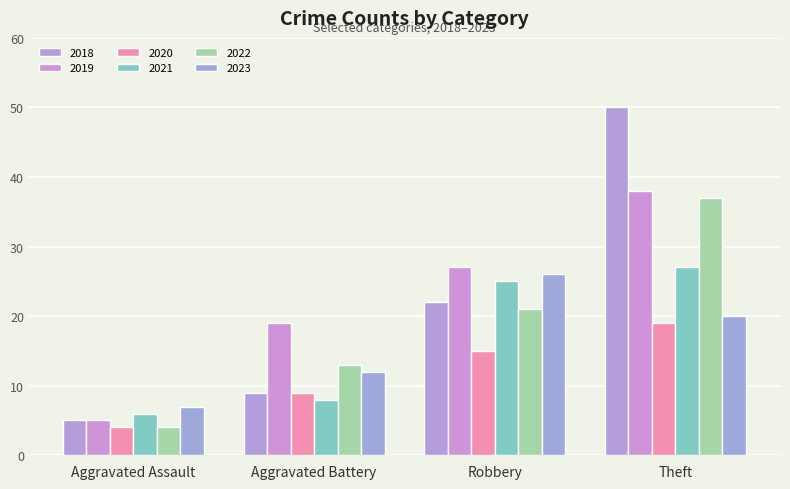

At which label is 2018 closest to 27?

Robbery